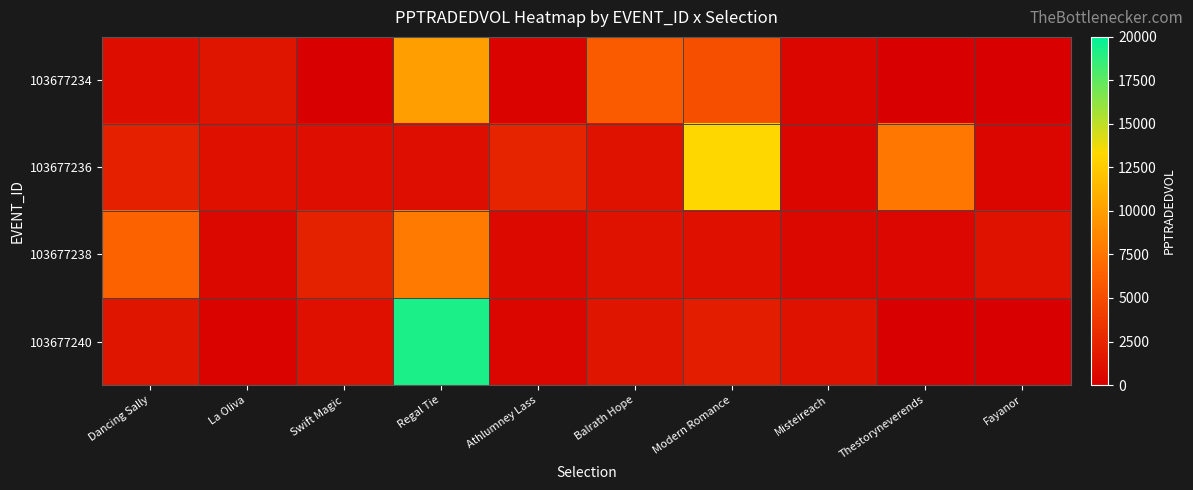

Which series changed the most between Athlumney Lass and Misteireach?

103677236